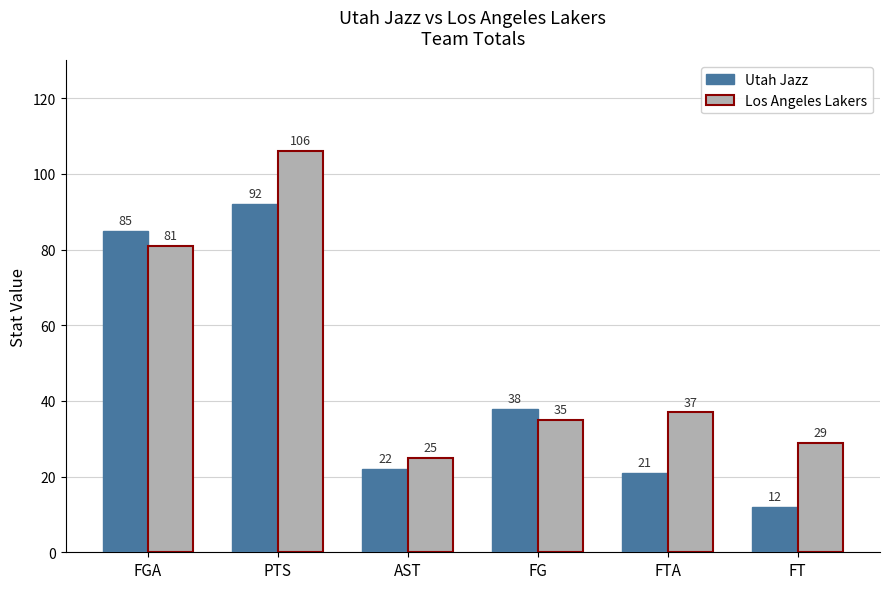

Where does the Los Angeles Lakers series first go above 37?

FGA